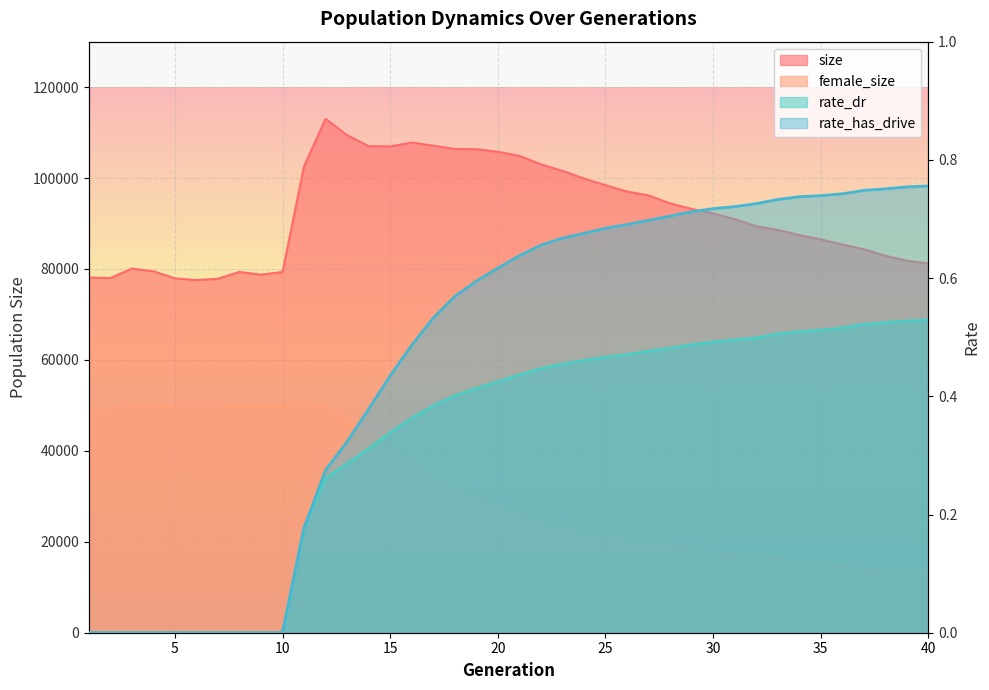

Rank the series at 23 from highest to lowest value.

size, female_size, rate_has_drive, rate_dr